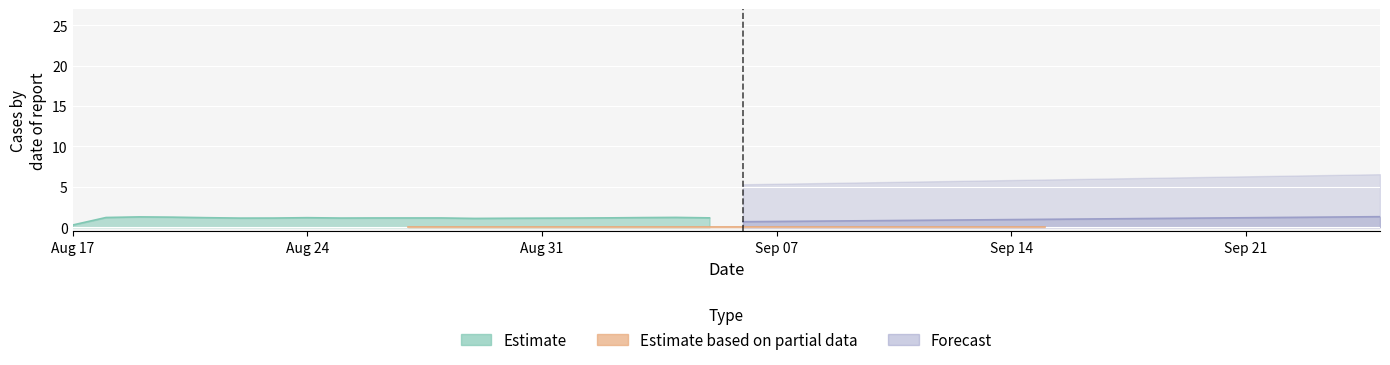

Is it true that col_0 equals 0.4 at 33?

False